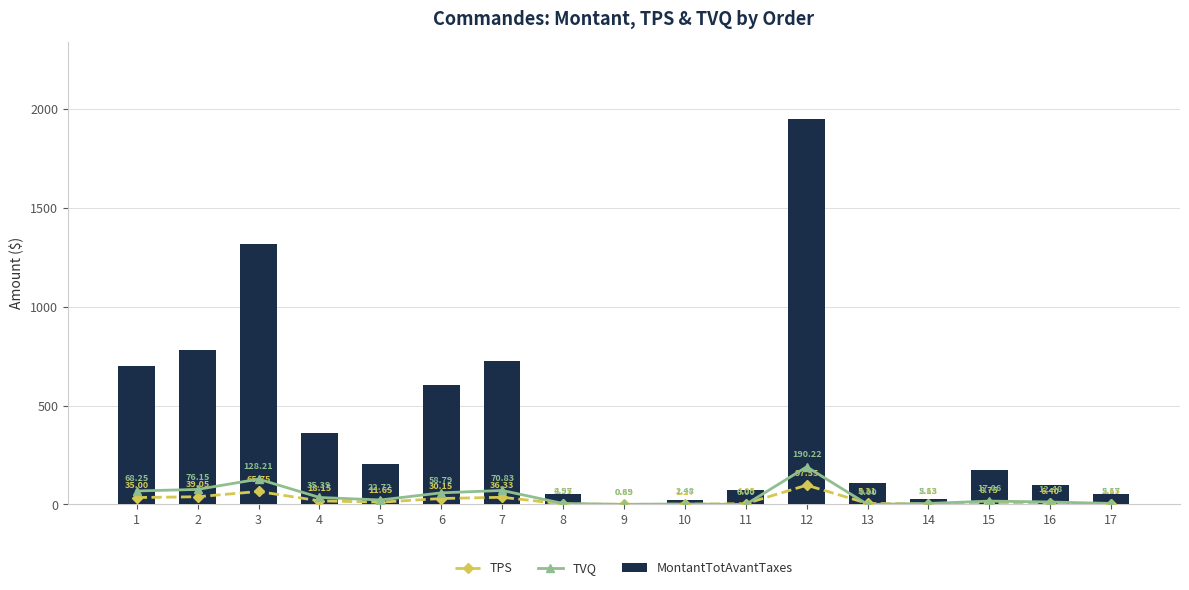

Rank the series by their maximum value, from lowest to highest.

TPS, TVQ, MontantTotAvantTaxes